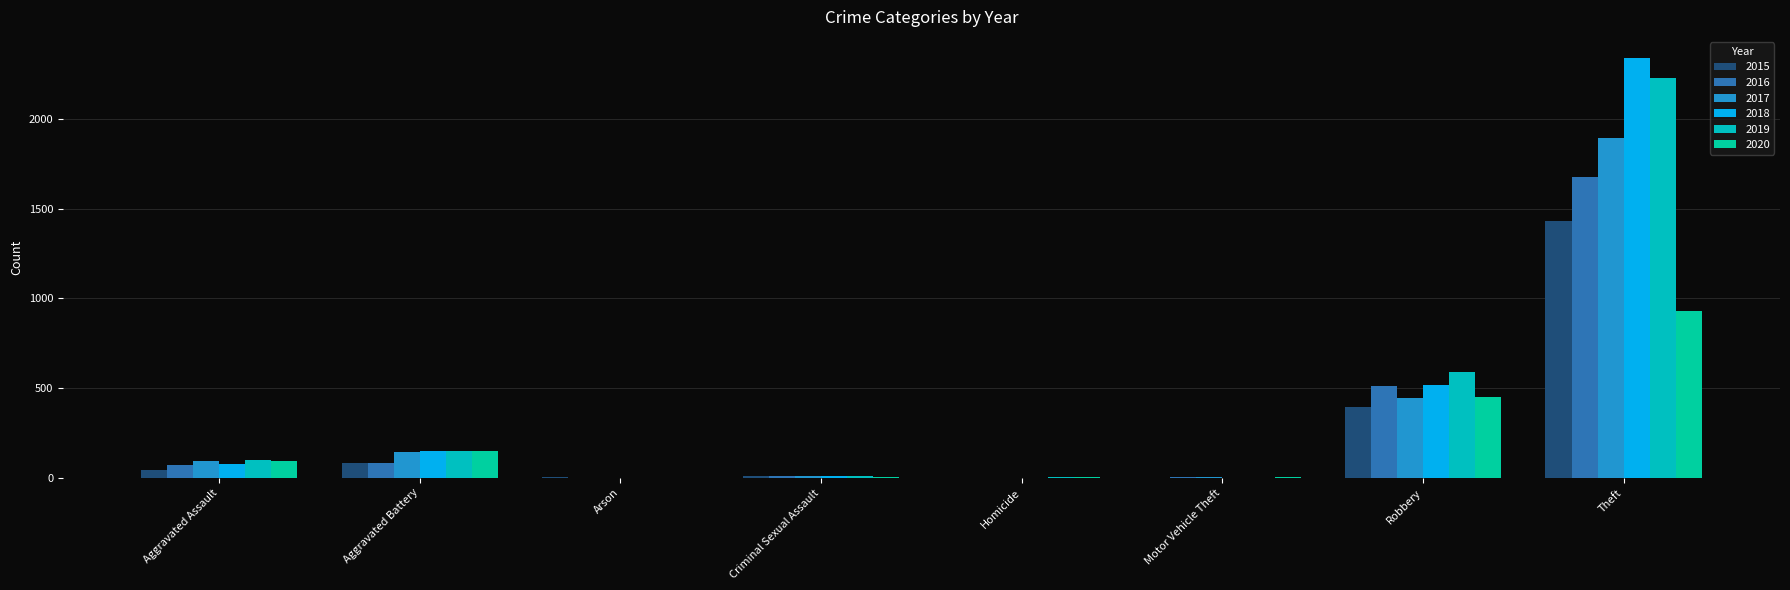

Which category has the lowest value across all series?

Homicide